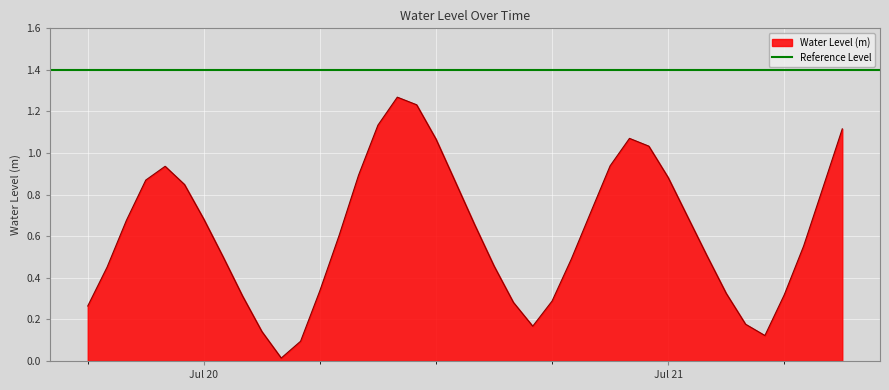

Does the chart display data point markers on the line(s)?

No